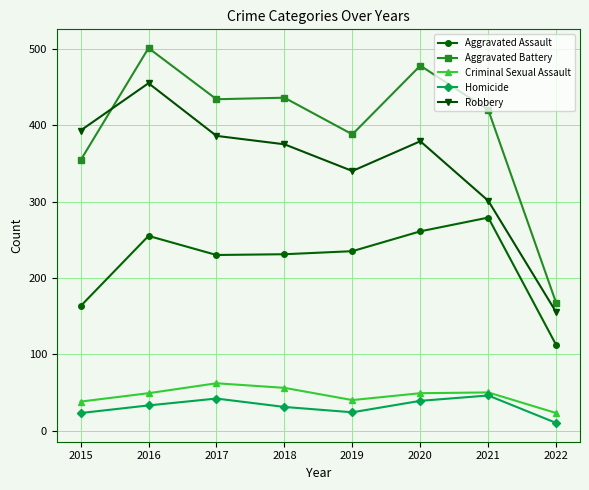

Is it true that Criminal Sexual Assault equals 12 at 2018?

False